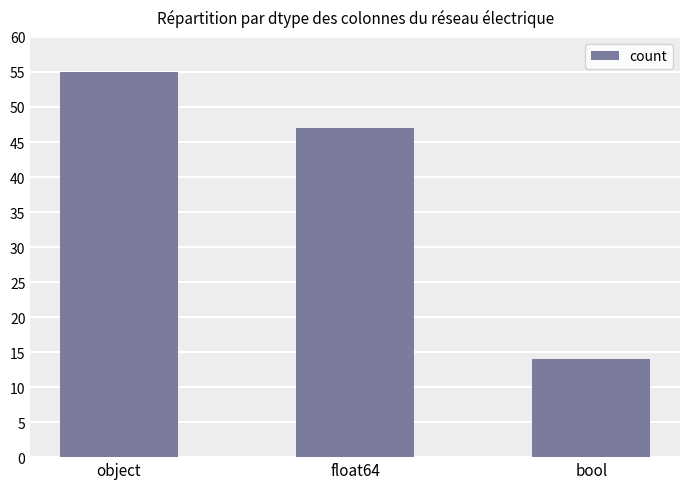

What is the sum of the values at float64 and bool?

61